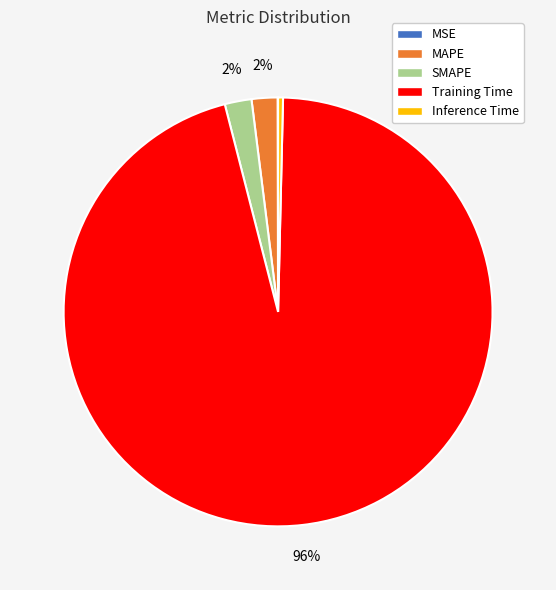

What percentage is the MAPE slice, to the nearest percent?

2%